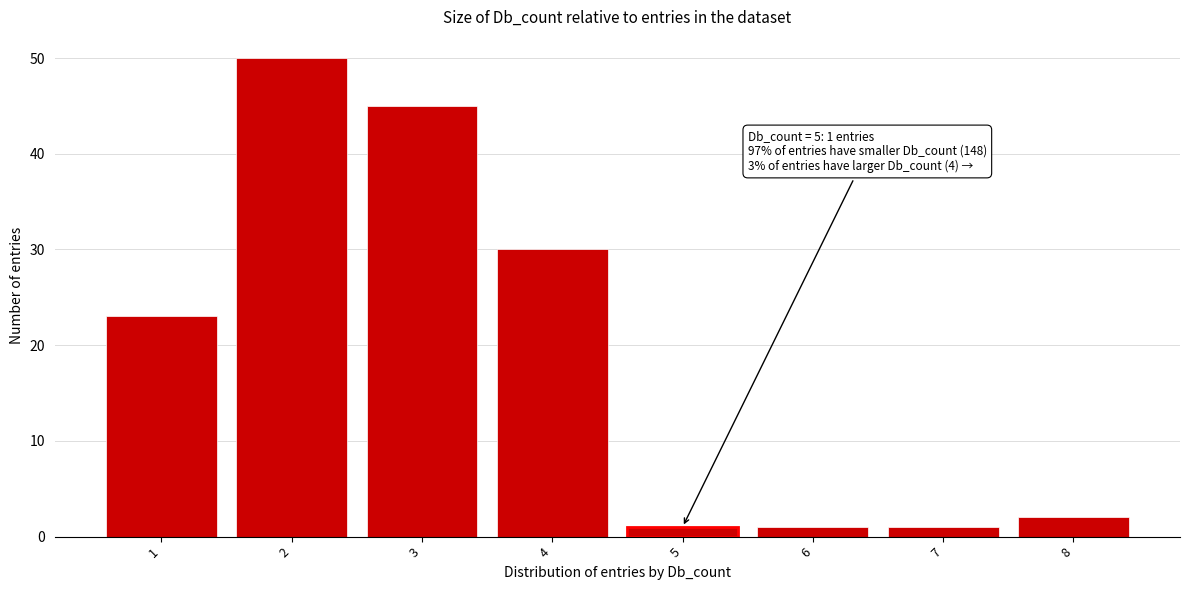

Over which range of the x-axis is the bar tallest?

1.5 to 2.5